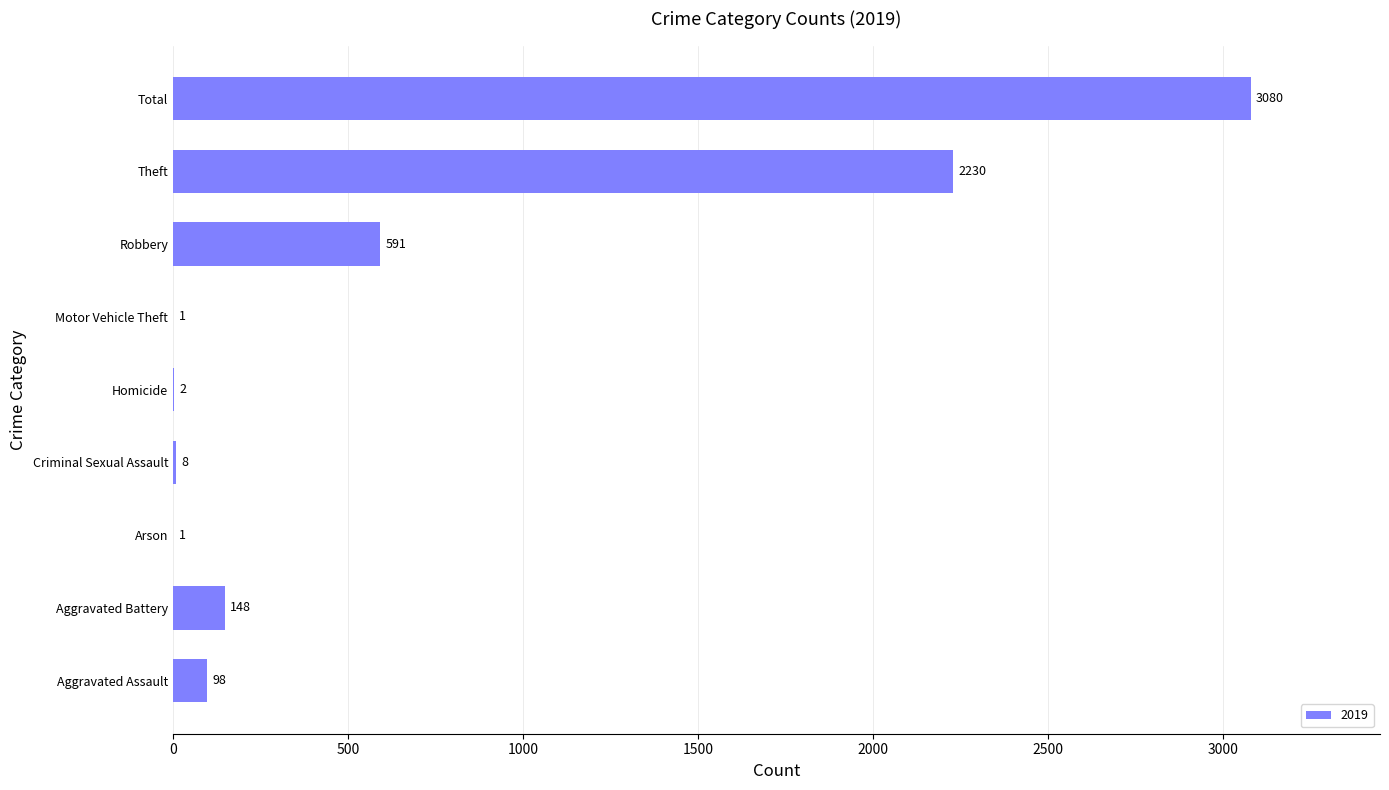

Read the value at Aggravated Battery, to the nearest 10.

150